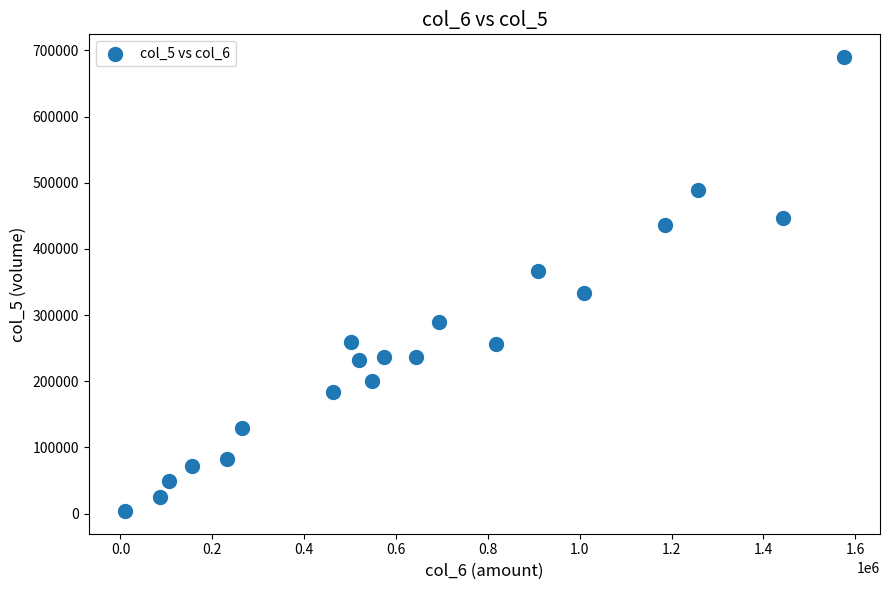

What is the range of X values (max minus min)?

1566190